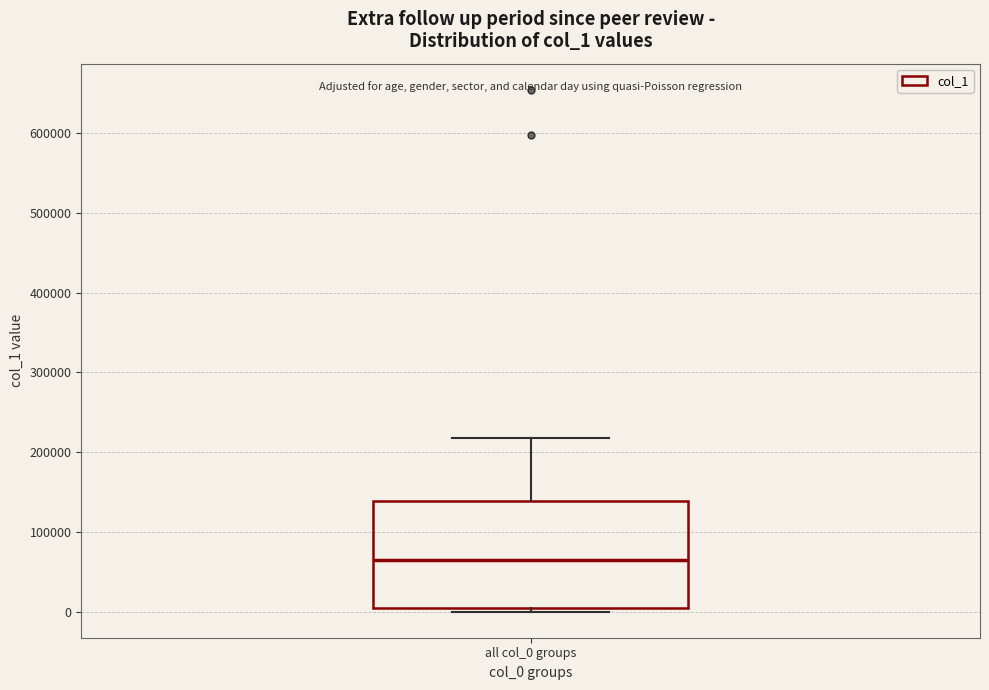

Transcribe this box plot: give where the median line is, the range the box spans, and where the two whiskers end, as read against the y-axis. The values are not printed on the chart, so give them approximately, as read against the axis.

median 60000, box 0 to 140000, whiskers 0 (just below the box's lower edge) to 220000